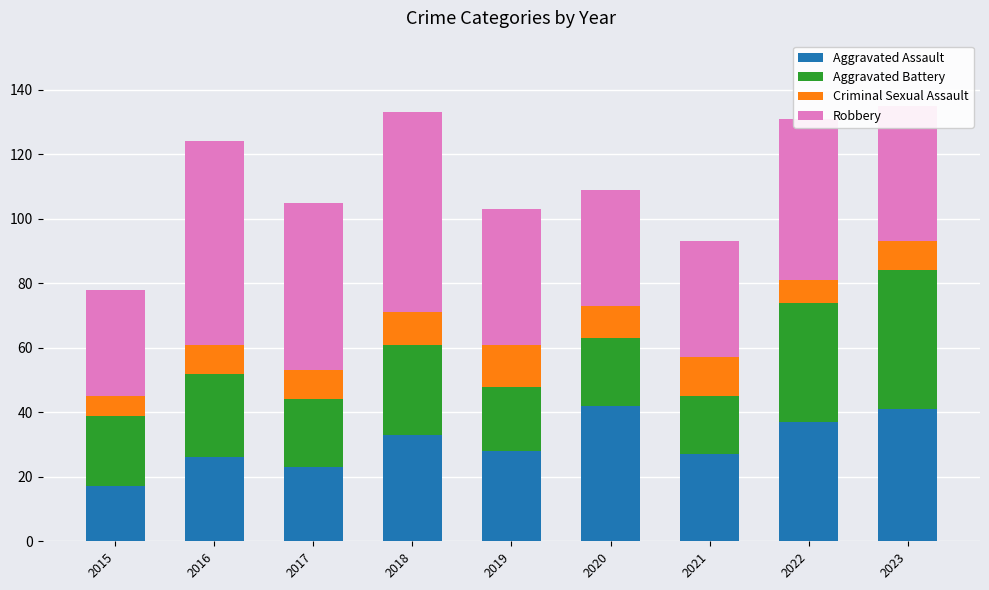

What is the total value across all series at 2019?

103